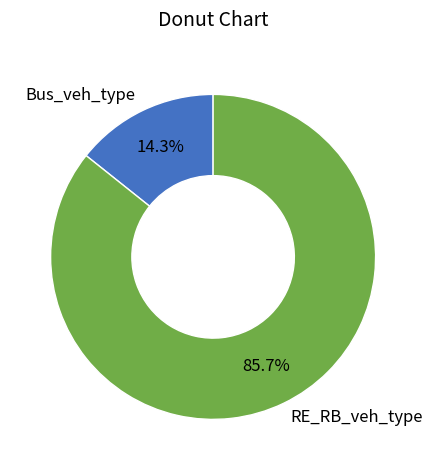

Which slice is the smallest?

Bus_veh_type